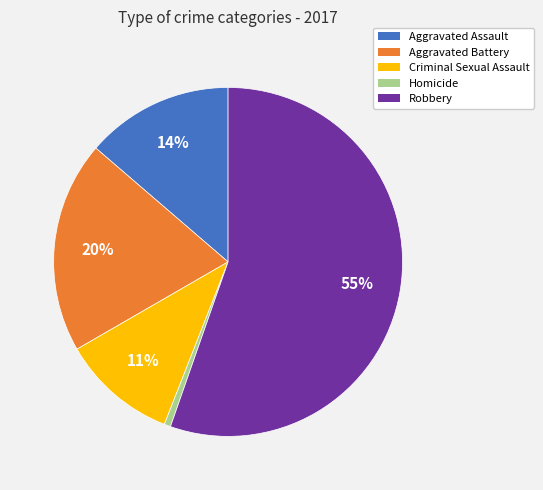

What is the majority slice?

Robbery